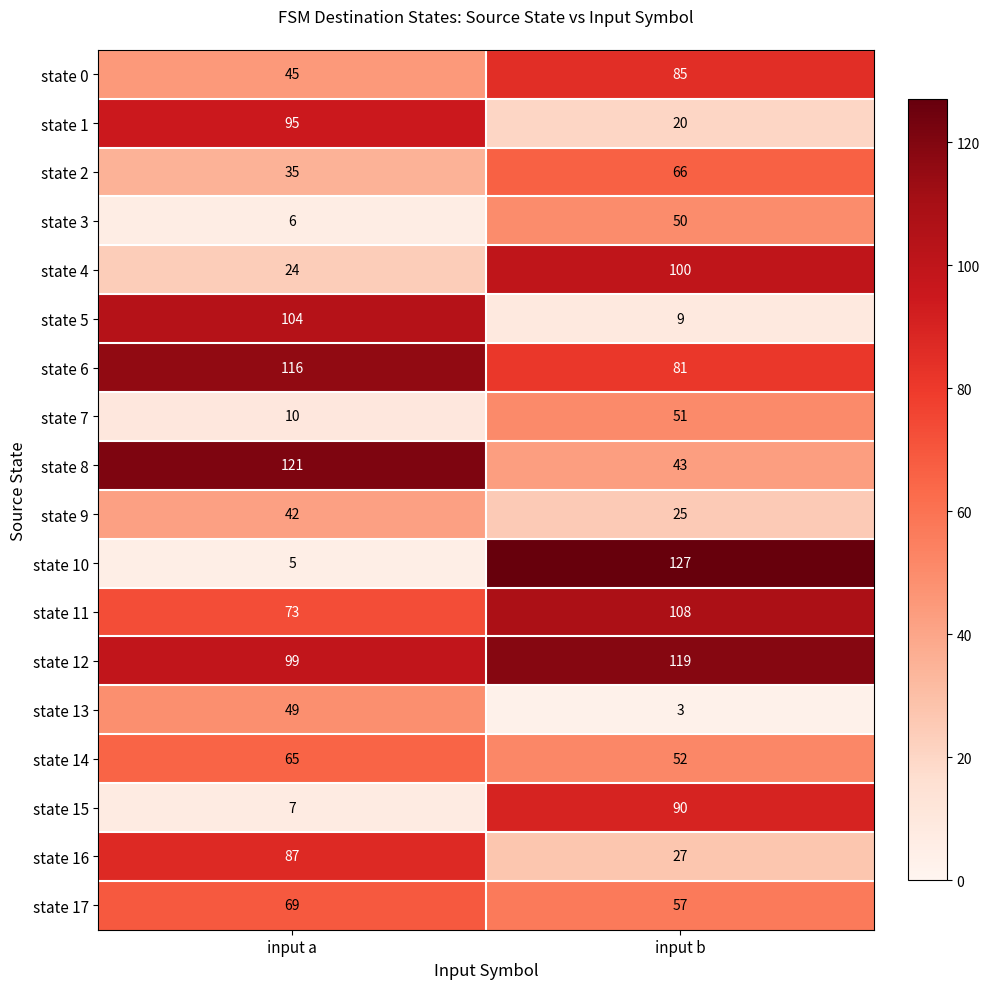

Between input a and input b, which series saw the biggest shift?

state 10